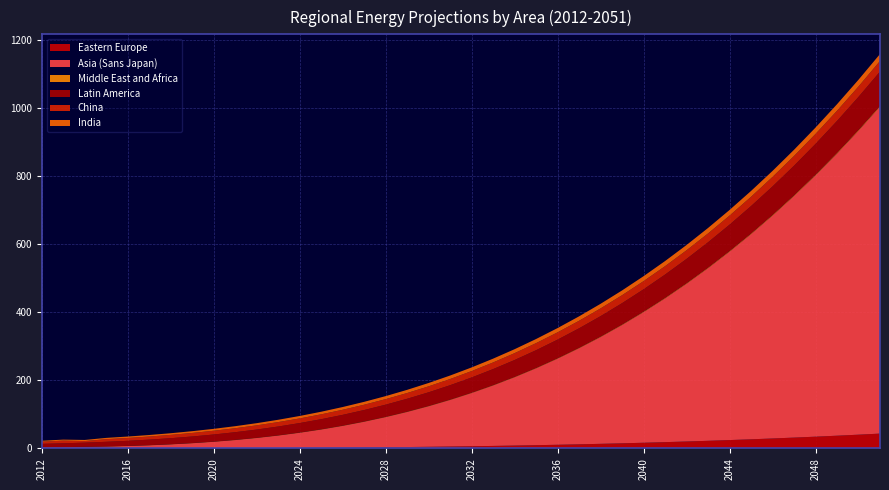

Reading right to left, list all the values displayed in this chart.

Eastern Europe: 2051=43.5	2050=40.4	2049=37.3	2048=34.5	2047=31.8	2046=29.2	2045=26.8	2044=24.5	2043=22.3	2042=20.3	2041=18.4	2040=16.6	2039=15.0	2038=13.4	2037=12.0	2036=10.7	2035=9.4	2034=8.3	2033=7.3	2032=6.3	2031=5.5	2030=4.7	2029=4.0	2028=3.4	2027=2.8	2026=2.3	2025=1.9	2024=1.5	2023=1.2	2022=0.9	2021=0.7	2020=0.5	2019=0.4	2018=0.3	2017=0.2	2016=0.1	2015=0.1	2014=0.0	2013=0.0	2012=0.1
Asia (Sans Japan): 2051=961.0	2050=893.5	2049=829.2	2048=768.1	2047=710.1	2046=655.1	2045=603.1	2044=553.8	2043=507.4	2042=463.6	2041=422.5	2040=383.9	2039=347.7	2038=313.9	2037=282.4	2036=253.1	2035=225.9	2034=200.8	2033=177.6	2032=156.4	2031=136.9	2030=119.1	2029=103.0	2028=88.5	2027=75.5	2026=63.8	2025=53.5	2024=44.4	2023=36.5	2022=29.6	2021=23.8	2020=18.9	2019=14.8	2018=11.5	2017=8.9	2016=6.8	2015=5.3	2014=4.3	2013=3.4	2012=3.1
Middle East and Africa: 2051=2.6	2050=2.5	2049=2.4	2048=2.3	2047=2.2	2046=2.1	2045=2.0	2044=2.0	2043=1.9	2042=1.8	2041=1.7	2040=1.7	2039=1.6	2038=1.5	2037=1.5	2036=1.4	2035=1.3	2034=1.3	2033=1.2	2032=1.2	2031=1.1	2030=1.0	2029=1.0	2028=0.9	2027=0.9	2026=0.8	2025=0.8	2024=0.8	2023=0.7	2022=0.7	2021=0.6	2020=0.6	2019=0.6	2018=0.5	2017=0.5	2016=0.5	2015=0.4	2014=0.4	2013=0.4	2012=0.4
Latin America: 2051=100.7	2050=97.2	2049=93.7	2048=90.4	2047=87.0	2046=83.8	2045=80.6	2044=77.4	2043=74.4	2042=71.4	2041=68.4	2040=65.5	2039=62.7	2038=59.9	2037=57.2	2036=54.6	2035=52.0	2034=49.5	2033=47.1	2032=44.7	2031=42.3	2030=40.1	2029=37.9	2028=35.7	2027=33.7	2026=31.6	2025=29.7	2024=27.8	2023=26.0	2022=24.2	2021=22.5	2020=20.9	2019=19.3	2018=17.8	2017=16.3	2016=14.9	2015=13.6	2014=12.1	2013=11.3	2012=9.8
China: 2051=31.2	2050=30.6	2049=29.9	2048=29.3	2047=28.6	2046=28.0	2045=27.3	2044=26.7	2043=26.0	2042=25.4	2041=24.7	2040=24.1	2039=23.4	2038=22.8	2037=22.1	2036=21.5	2035=20.8	2034=20.2	2033=19.5	2032=18.9	2031=18.2	2030=17.6	2029=16.9	2028=16.2	2027=15.6	2026=14.9	2025=14.3	2024=13.6	2023=13.0	2022=12.3	2021=11.7	2020=11.0	2019=10.4	2018=9.7	2017=9.1	2016=8.4	2015=7.8	2014=4.6	2013=7.7	2012=6.4
India: 2051=20.4	2050=19.9	2049=19.3	2048=18.7	2047=18.2	2046=17.7	2045=17.1	2044=16.6	2043=16.1	2042=15.6	2041=15.0	2040=14.5	2039=14.0	2038=13.5	2037=13.1	2036=12.6	2035=12.1	2034=11.6	2033=11.2	2032=10.7	2031=10.2	2030=9.8	2029=9.4	2028=8.9	2027=8.5	2026=8.1	2025=7.6	2024=7.2	2023=6.8	2022=6.4	2021=6.0	2020=5.6	2019=5.2	2018=4.8	2017=4.5	2016=4.1	2015=3.7	2014=3.3	2013=3.0	2012=2.7